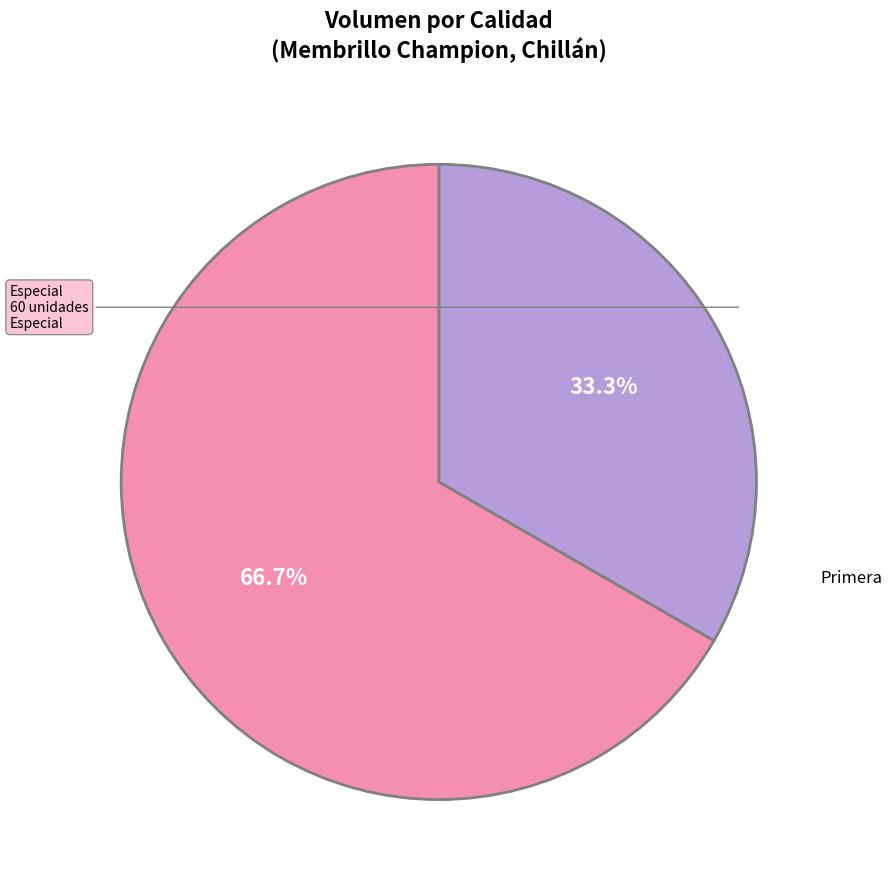

Is there a majority slice in this chart?

Yes